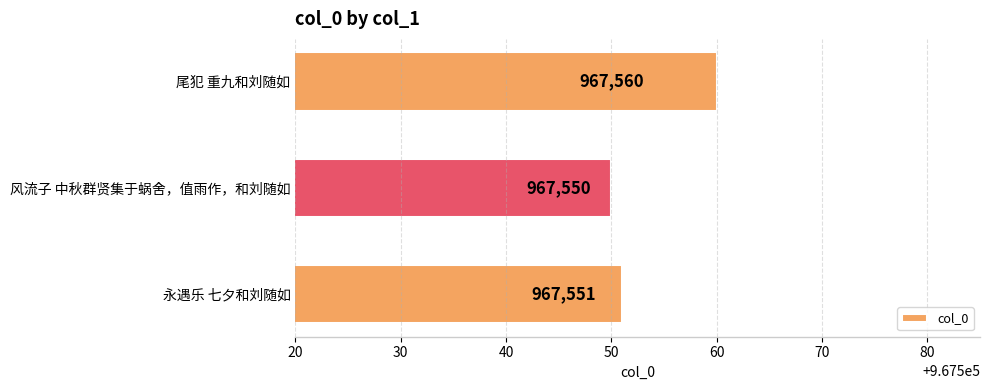

Are the bars horizontal?

Yes